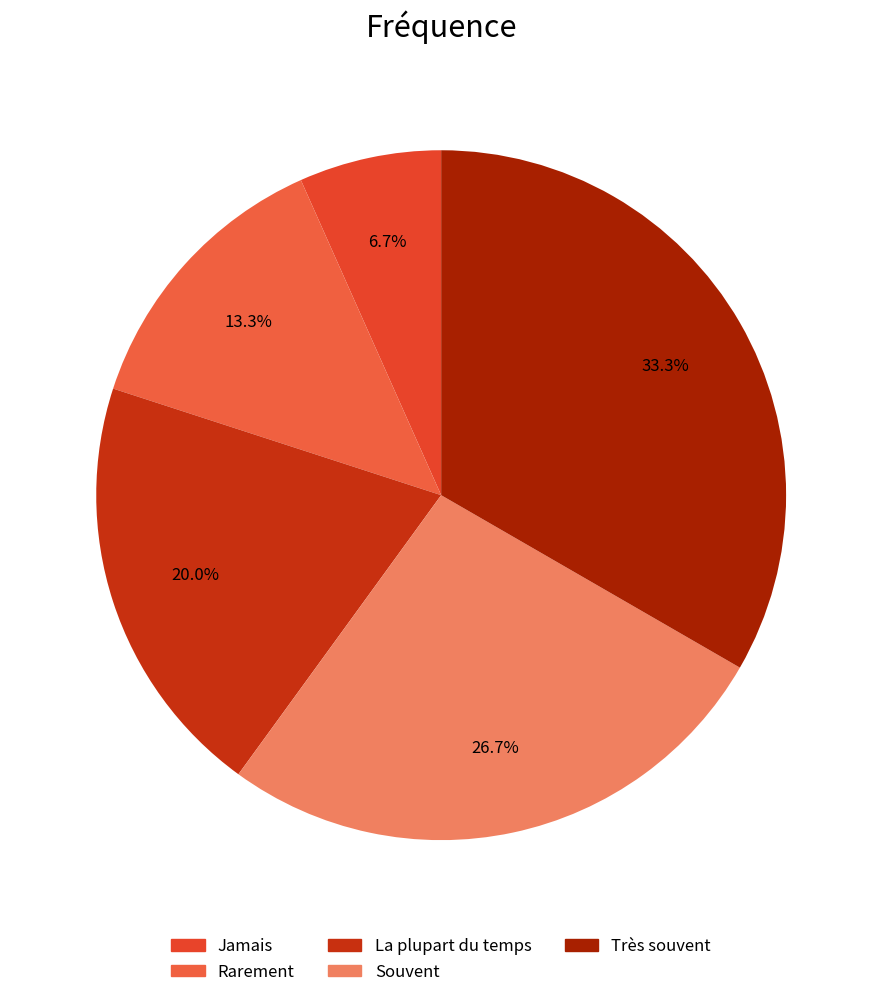

Between Très souvent and Souvent, which is larger?

Très souvent